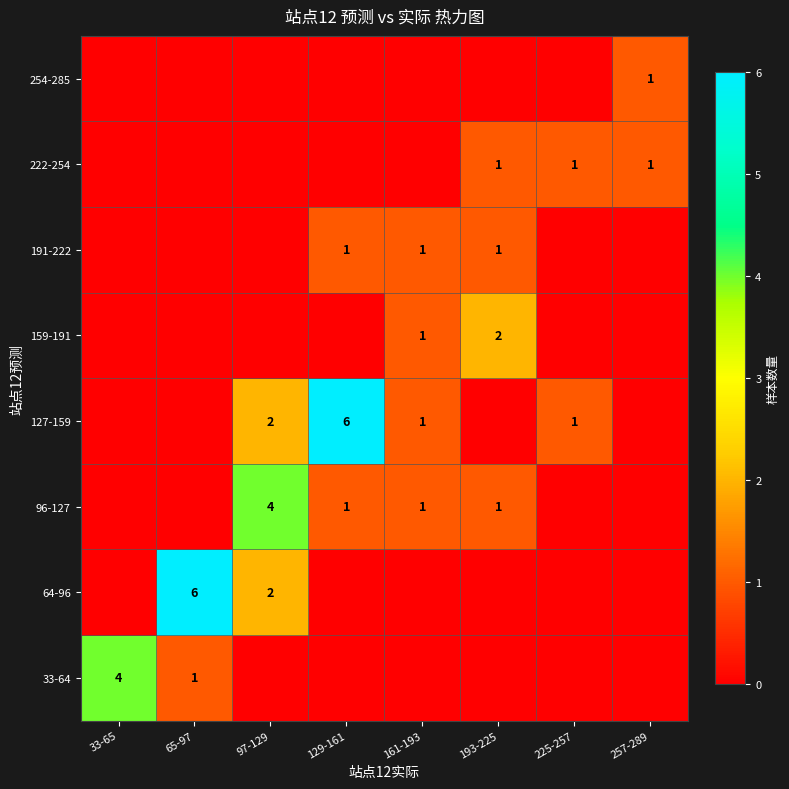

The value of 127-159 at 129-161 is 10. True or false?

False